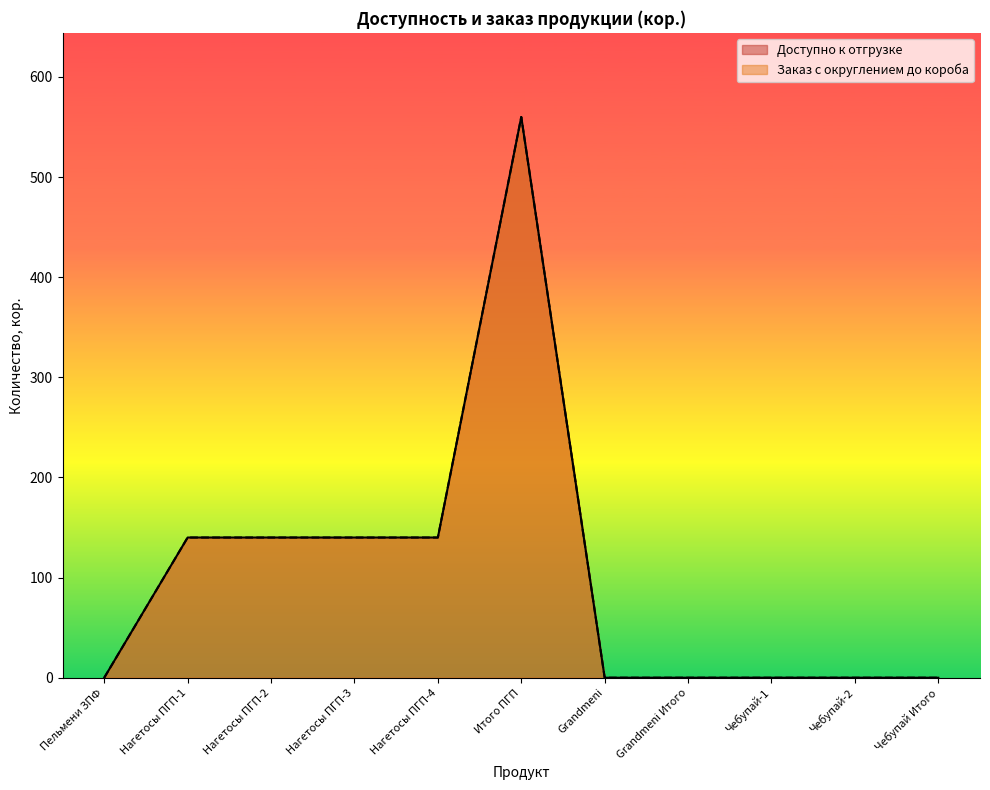

Where is the first local maximum for Доступно к отгрузке?

Итого ПГП